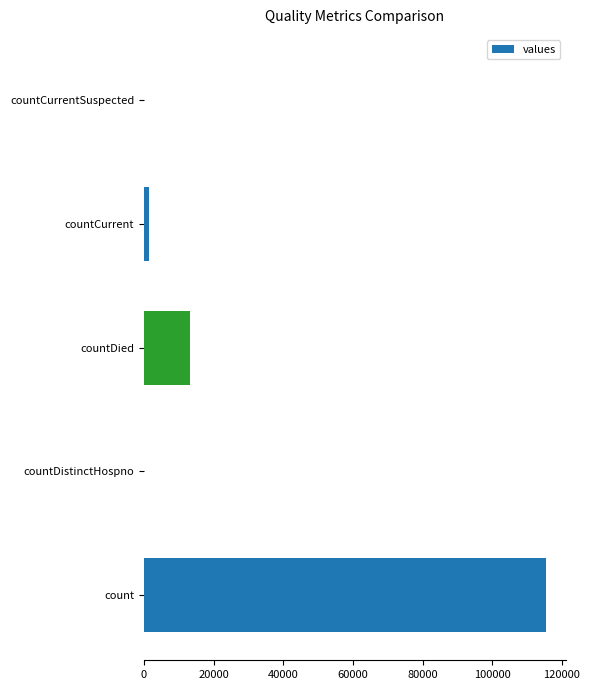

Between countDied and count, which is larger?

count